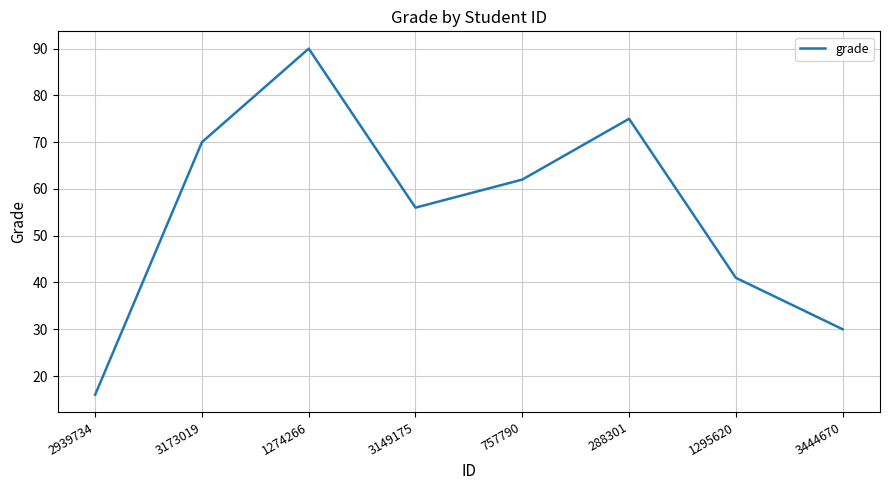

What is the average value?

55